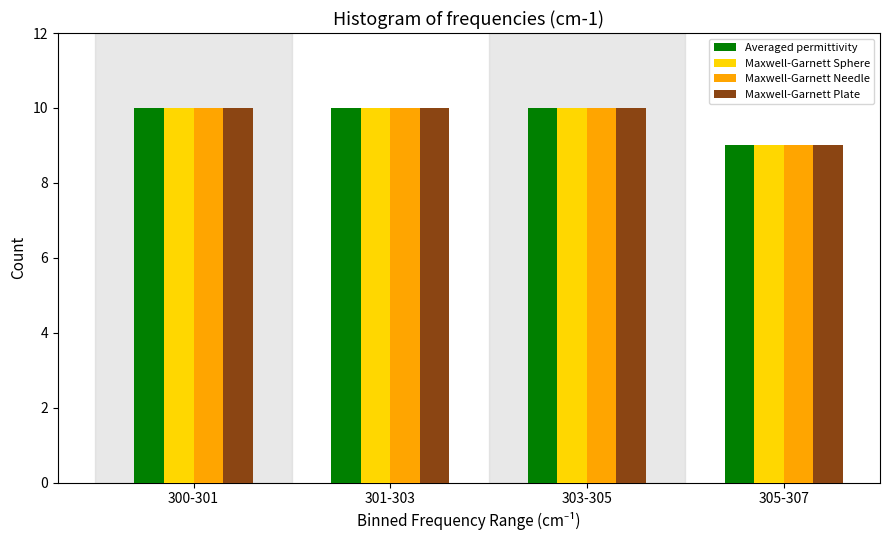

Reading left to right, extract all data points from this chart.

Averaged permittivity: 300-301=10	301-303=10	303-305=10	305-307=9
Maxwell-Garnett Sphere: 300-301=10	301-303=10	303-305=10	305-307=9
Maxwell-Garnett Needle: 300-301=10	301-303=10	303-305=10	305-307=9
Maxwell-Garnett Plate: 300-301=10	301-303=10	303-305=10	305-307=9